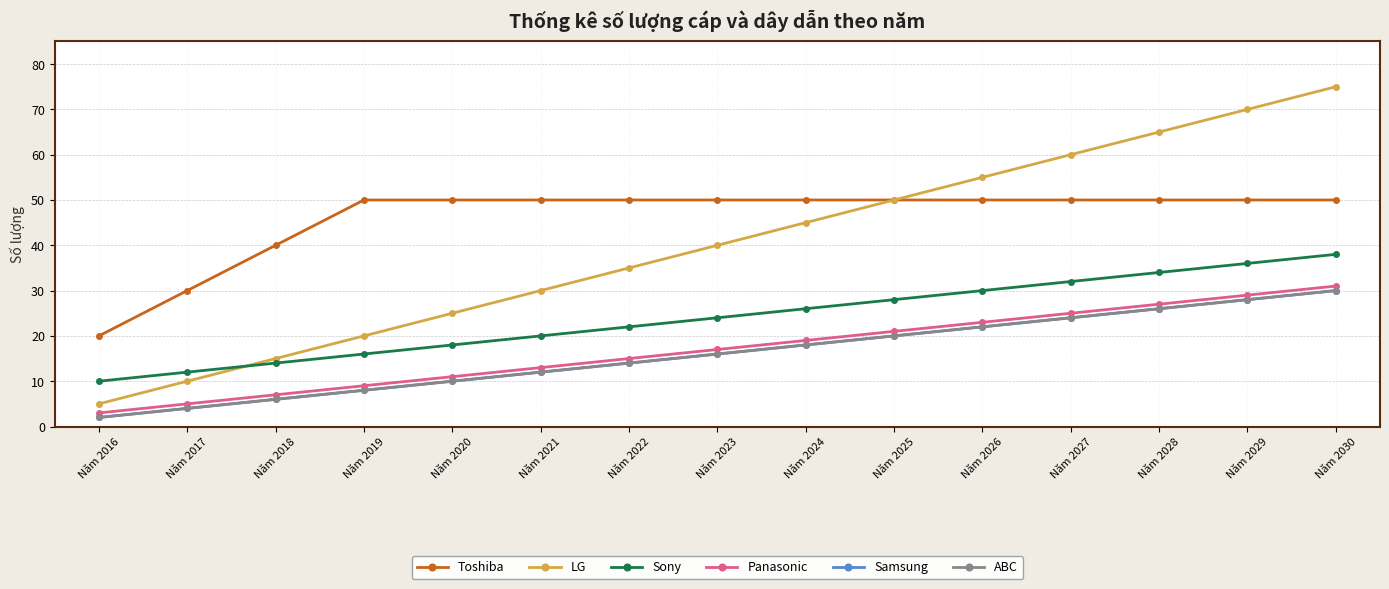

What is the average value of the LG series?

40